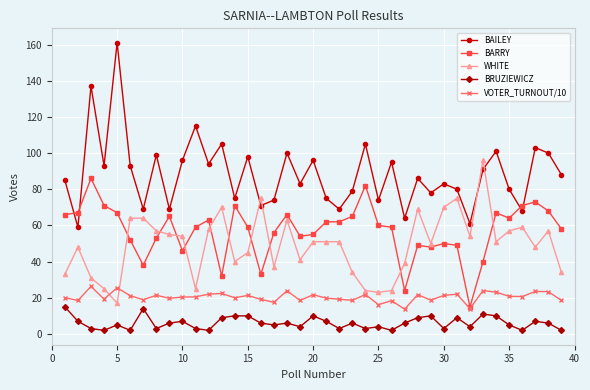

What is the value of the BRUZIEWICZ point at the 23rd from the left?

6.0